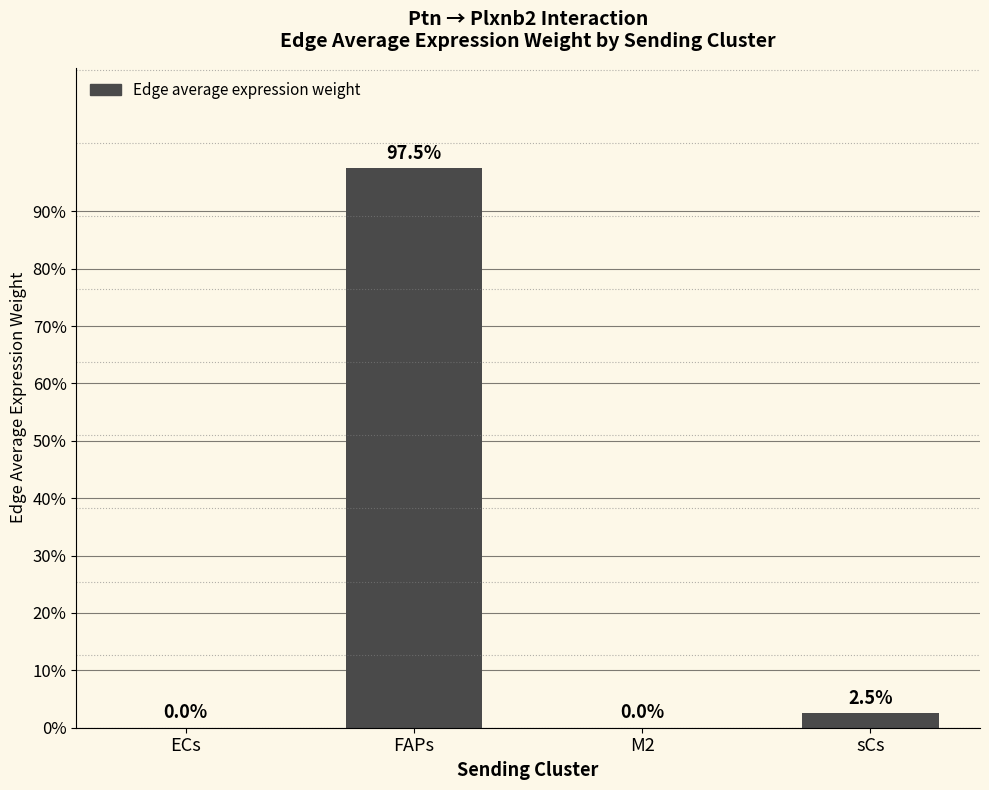

Where does the data first go above 196?

FAPs